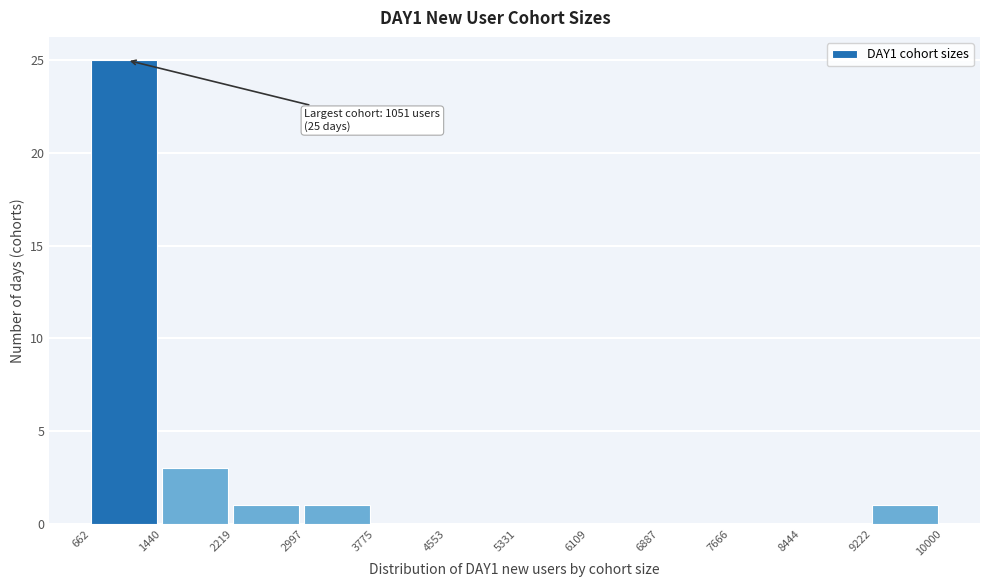

Over which range of the x-axis is the bar tallest?

662 to 1440